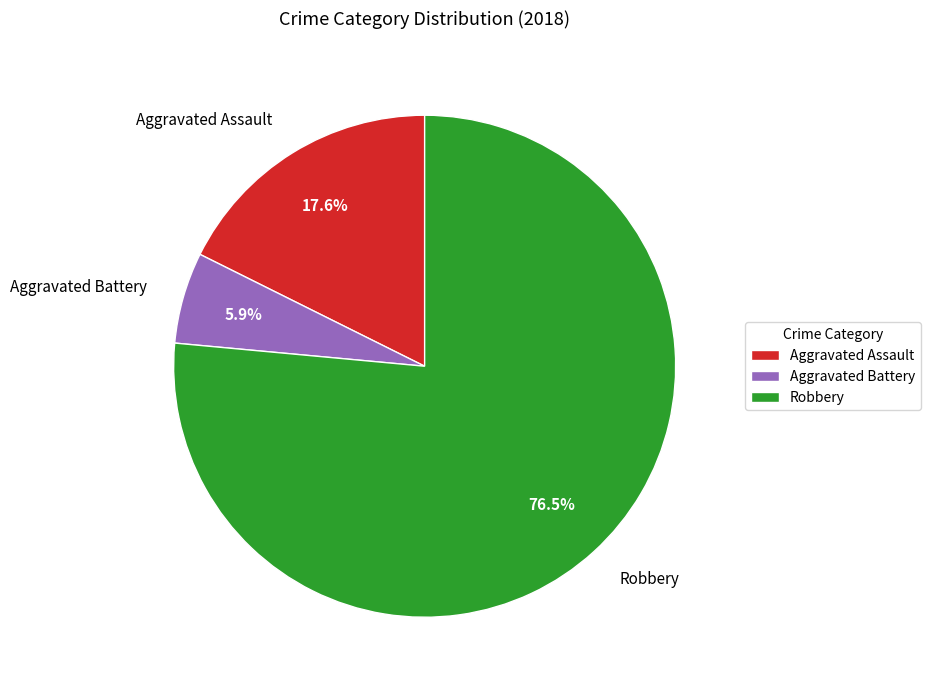

How many slices are in this pie chart?

3